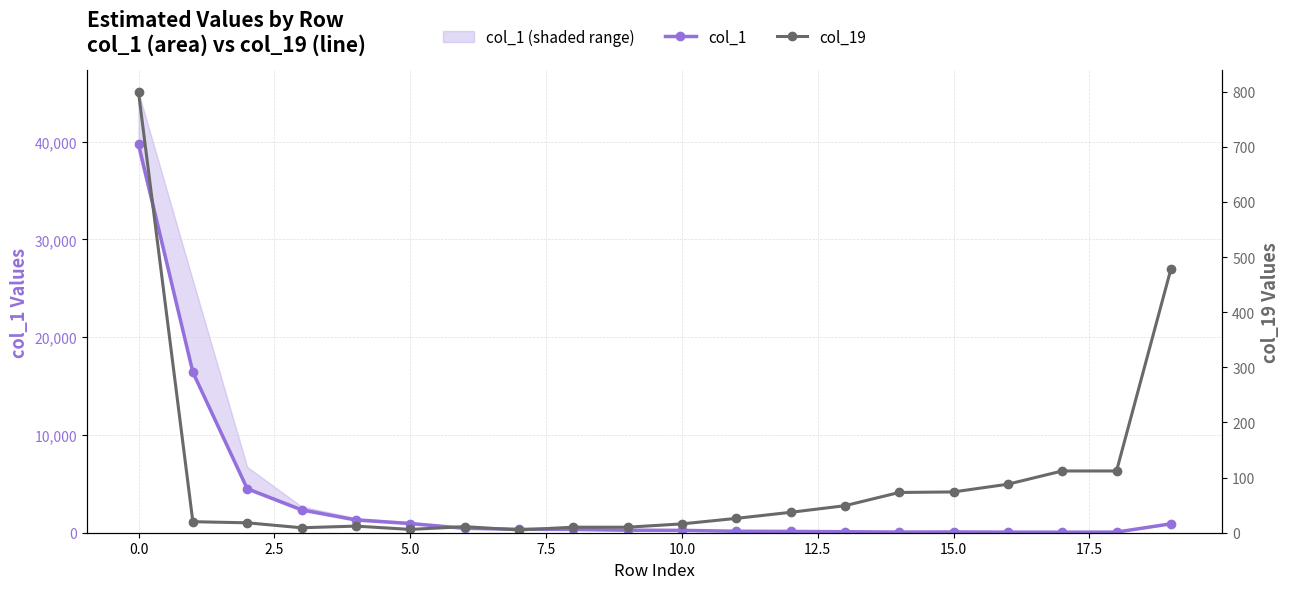

Does the chart have visible grid lines?

Yes